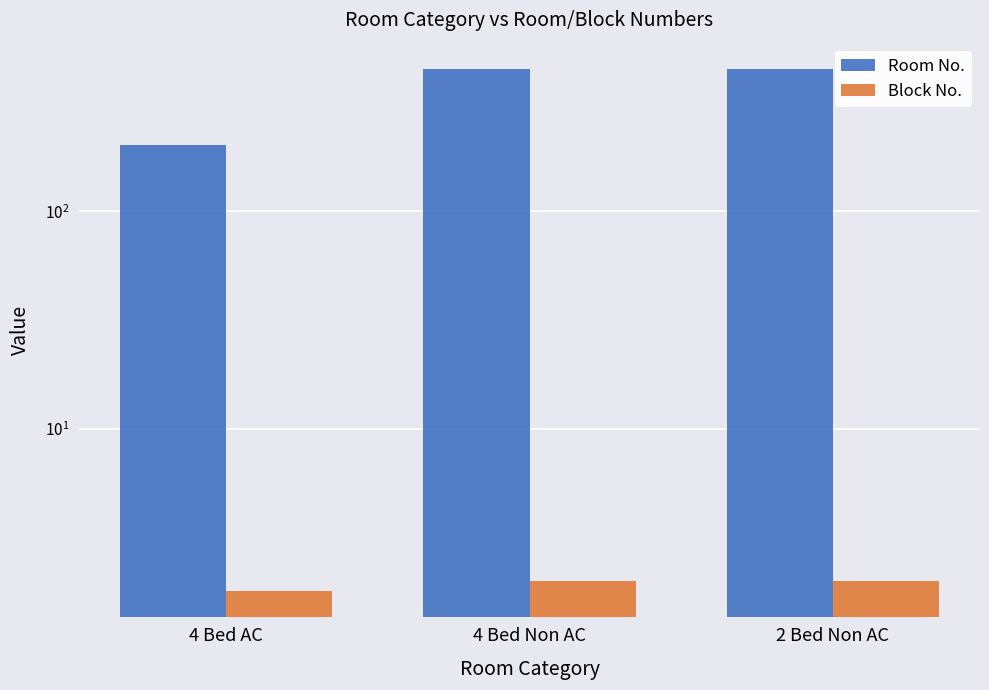

What is the difference between the Room No. values at 4 Bed Non AC and 4 Bed AC?

250.0